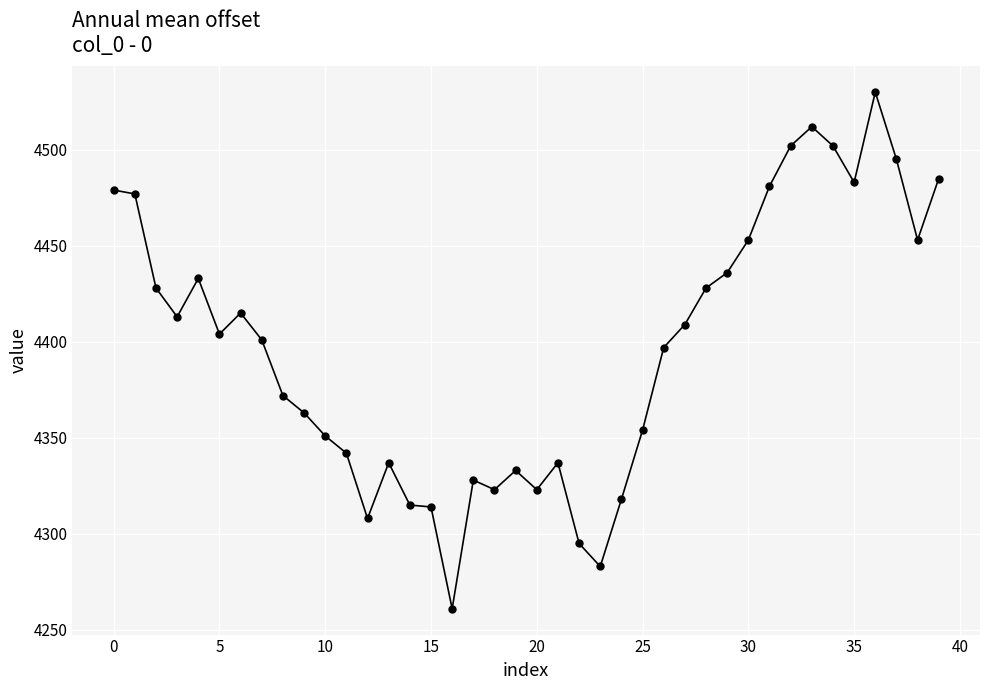

What is the average value?

4397